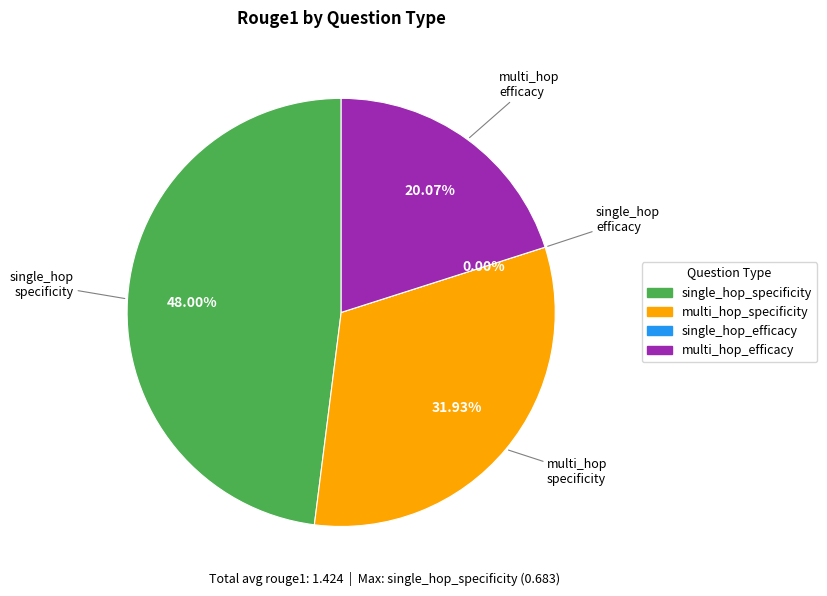

Is there a majority slice in this chart?

No